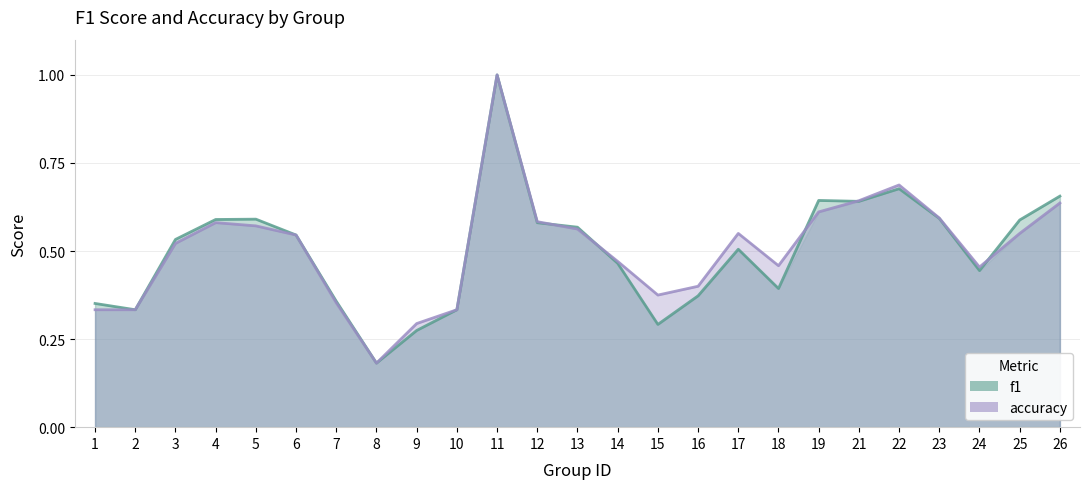

True or false: f1 and accuracy intersect in this chart.

True